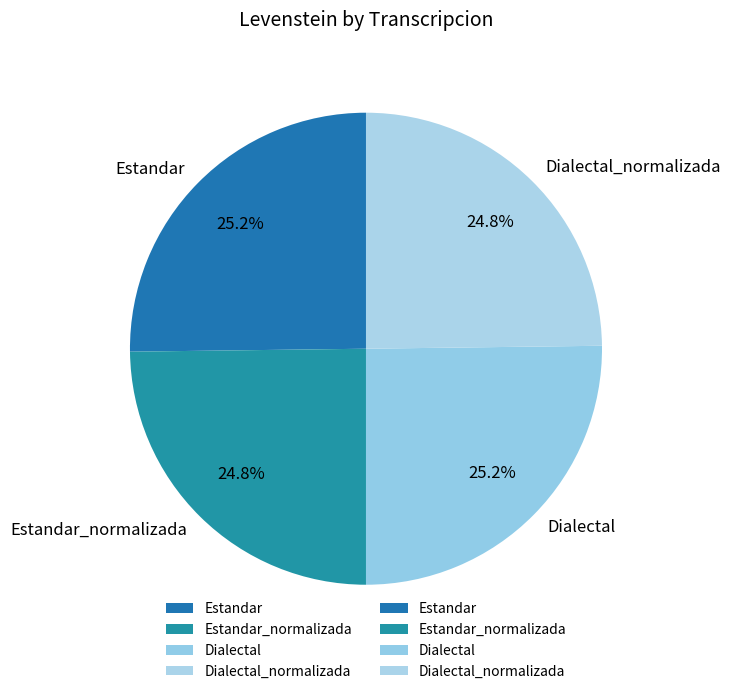

What is the ratio of the value at Estandar_normalizada to the value at Estandar?

1.0